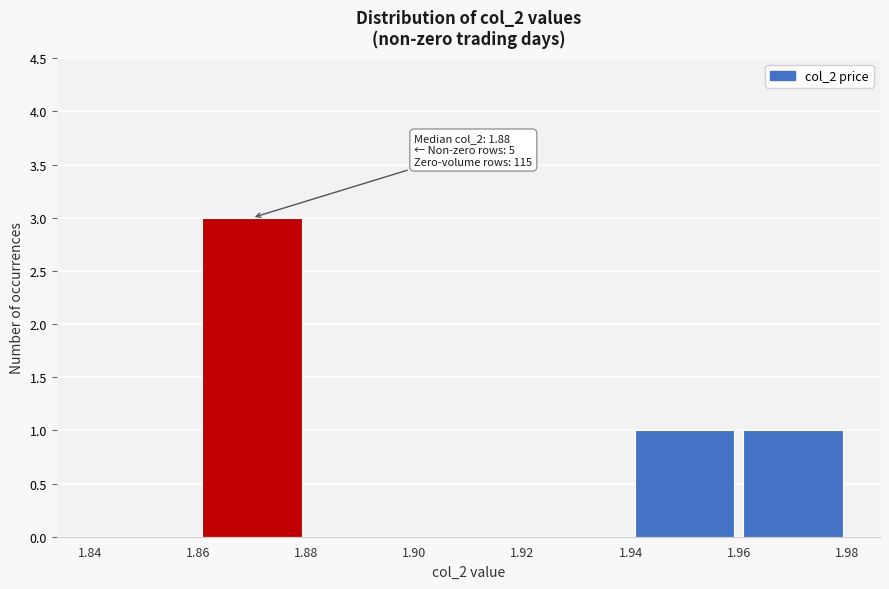

Over which range of the x-axis is the bar tallest?

1.86 to 1.88